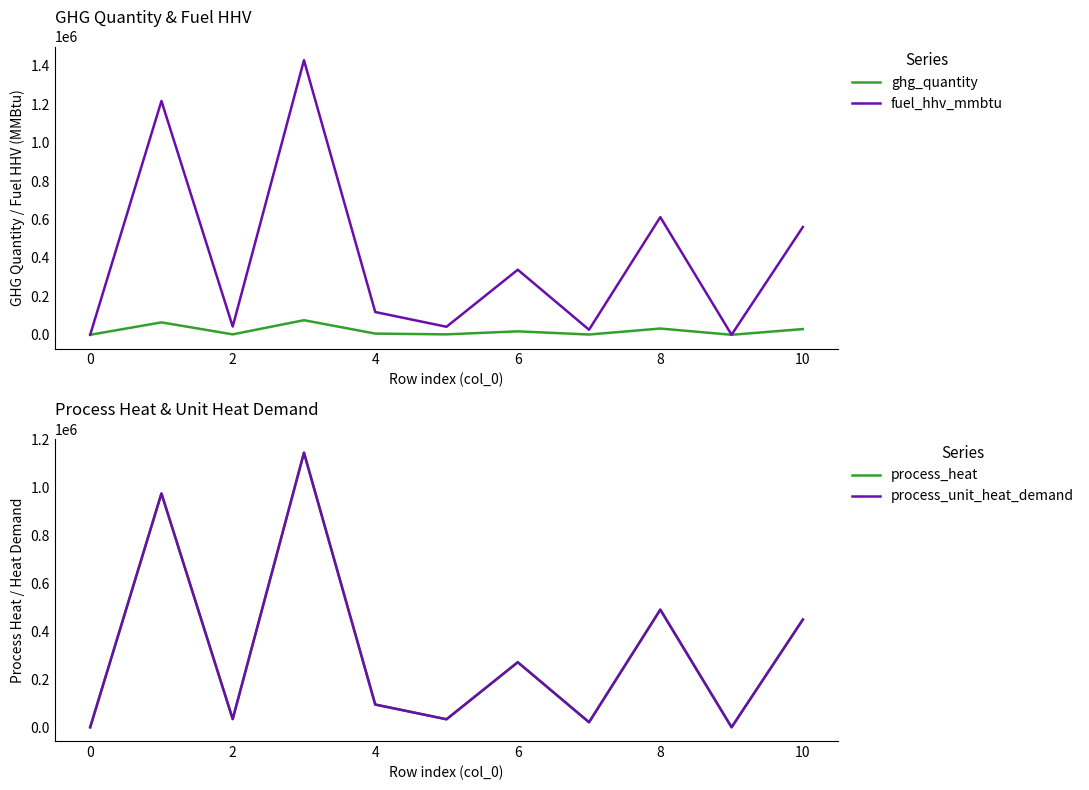

The value of fuel_hhv_mmbtu at 8 is 612505.1. True or false?

True